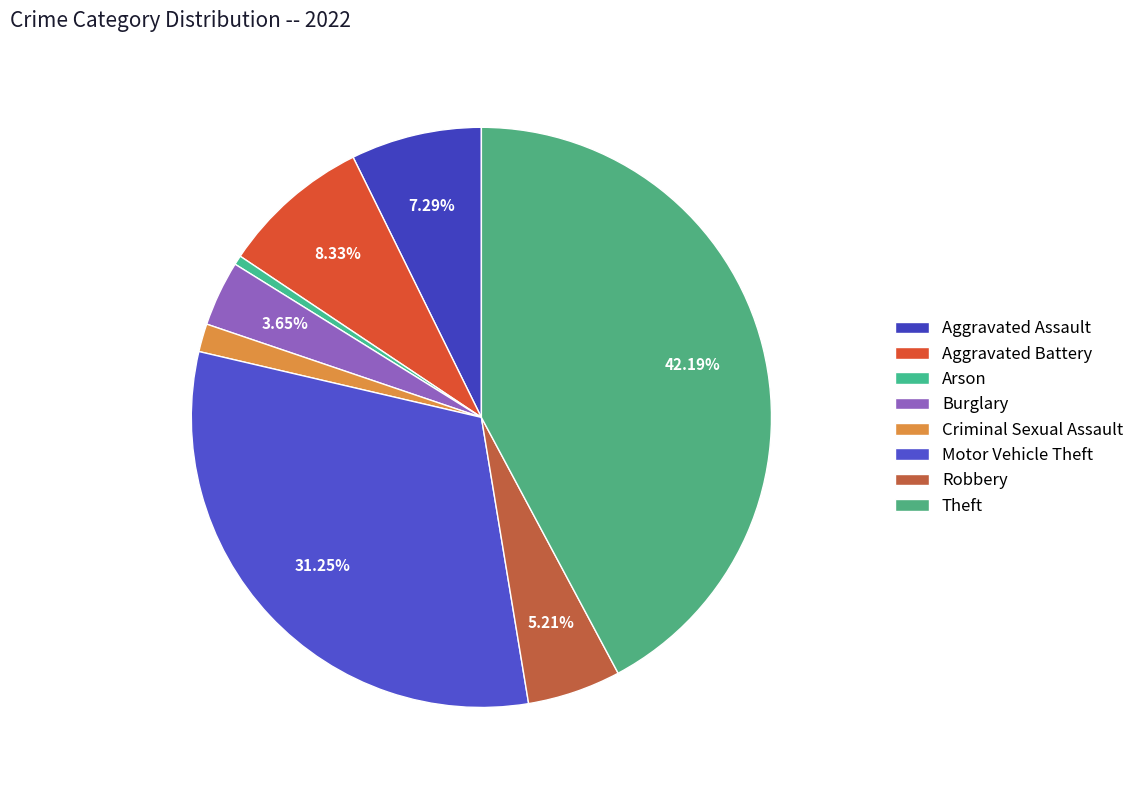

To the nearest percent, what is the combined percentage of Aggravated Battery and Motor Vehicle Theft?

40%